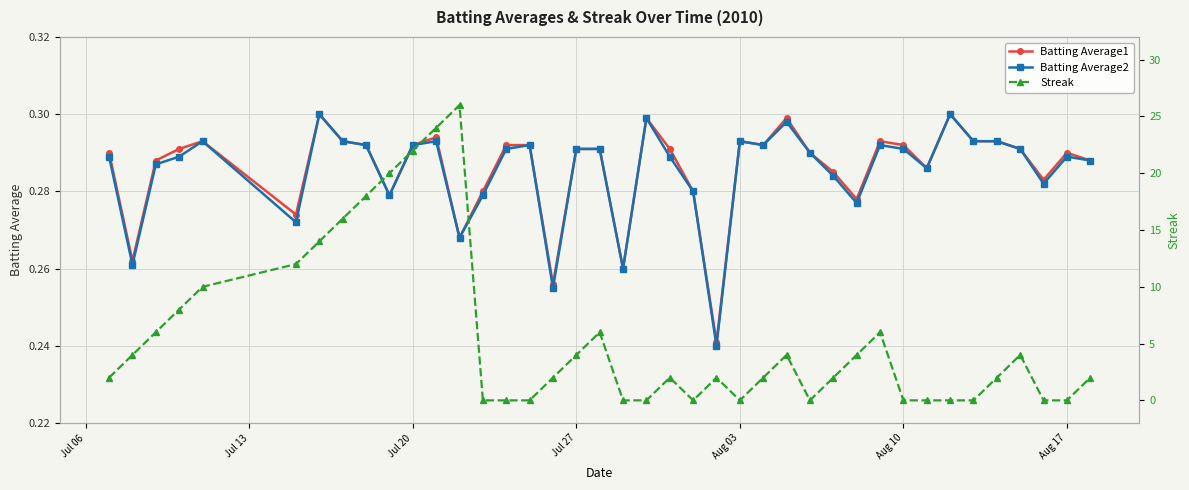

Rank the series by their maximum value, from highest to lowest.

Streak, Batting Average1, Batting Average2